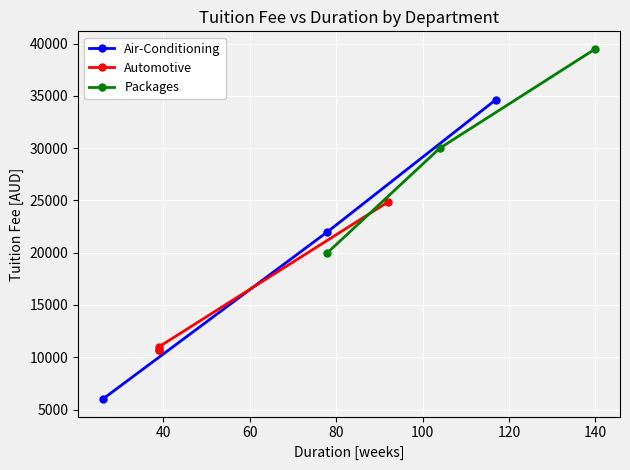

What is the value of the Air-Conditioning point at the 1st from the left?

6000